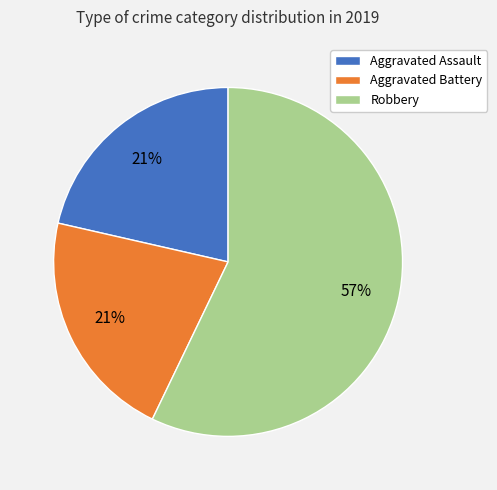

To the nearest percent, what portion does Aggravated Assault represent?

21%